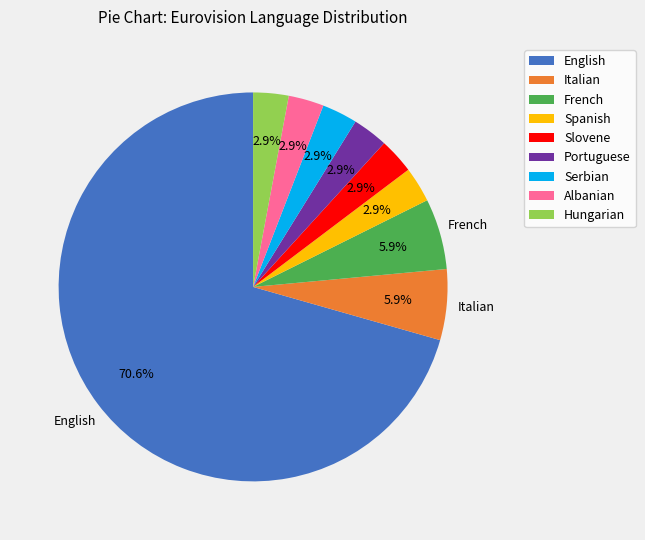

Does any single category account for the majority?

Yes